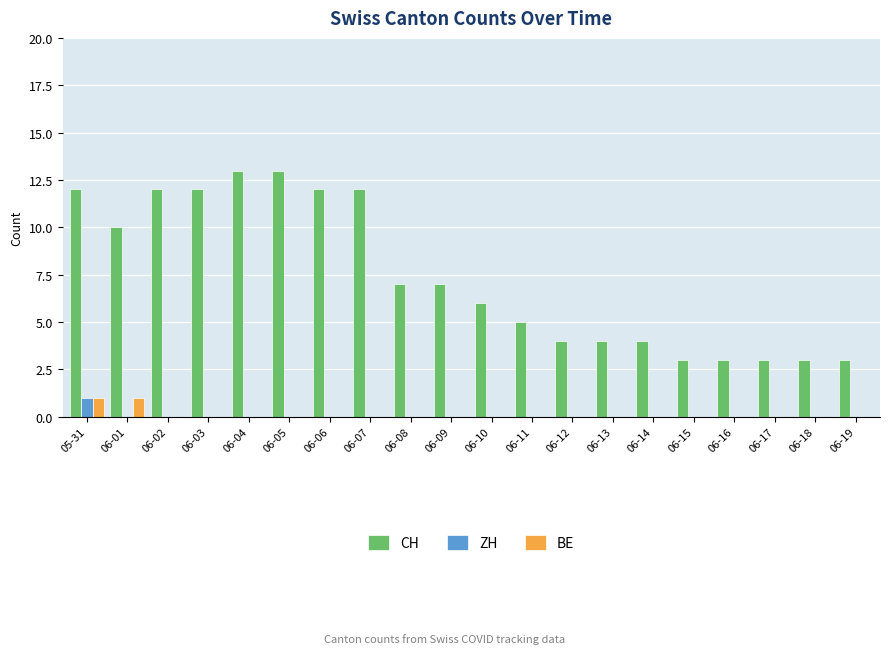

What is the spread (max minus min) of values at 06-14?

4